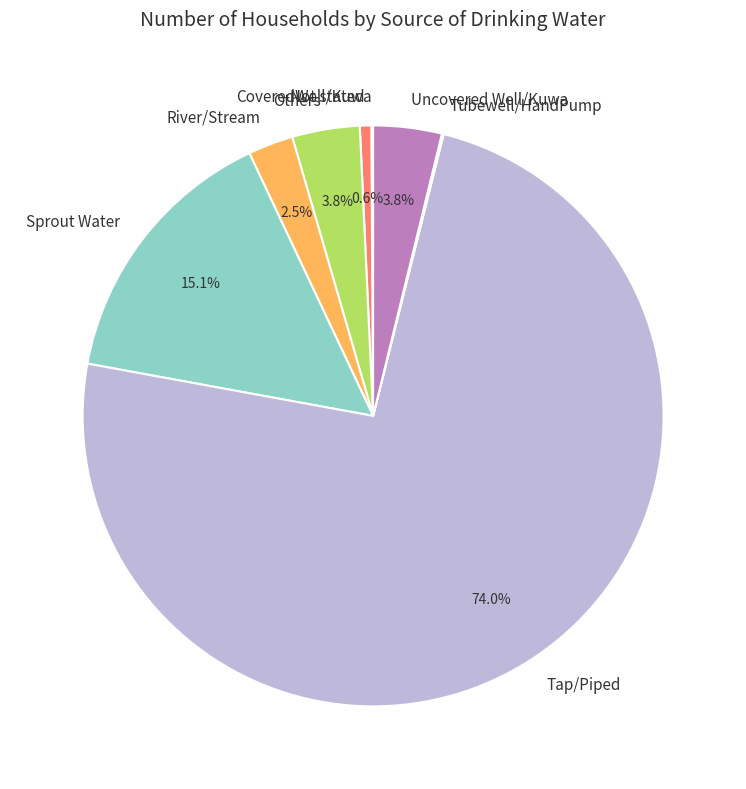

True or false: Others accounts for 4% of the total.

True